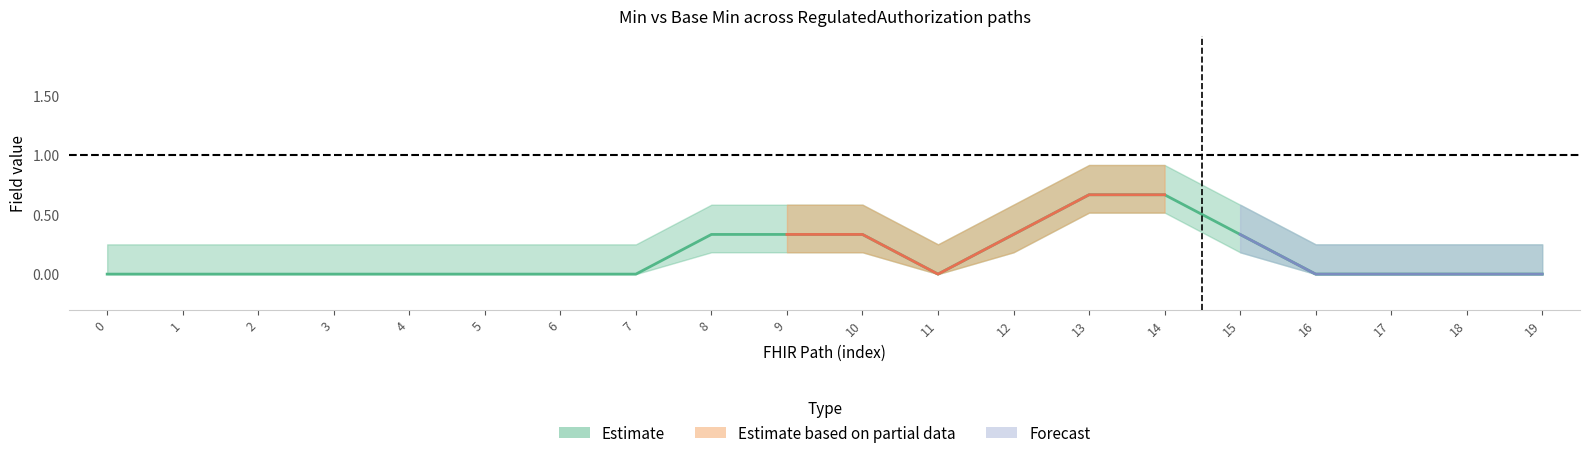

True or false: Min and Base Min cross at least once.

False